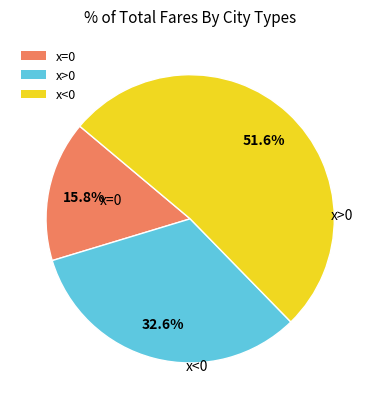

What percentage do x<0 and x=0 together represent?

67.4%